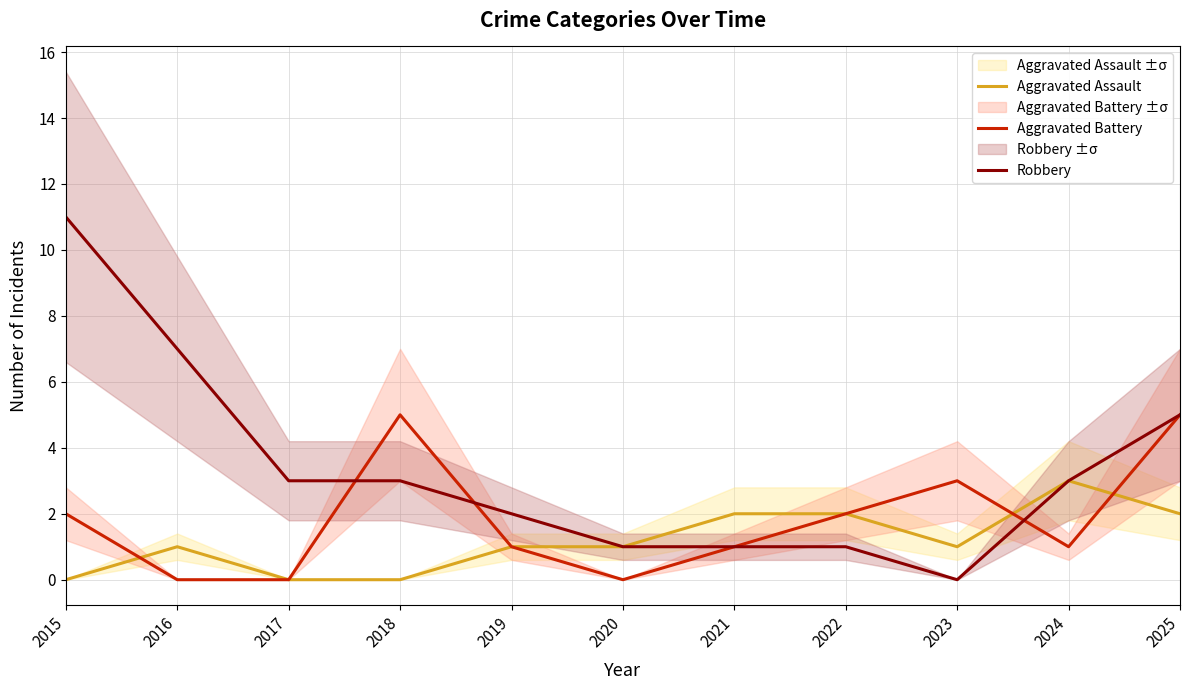

In Aggravated Battery, how many points are higher than both neighbors (excluding endpoints)?

2